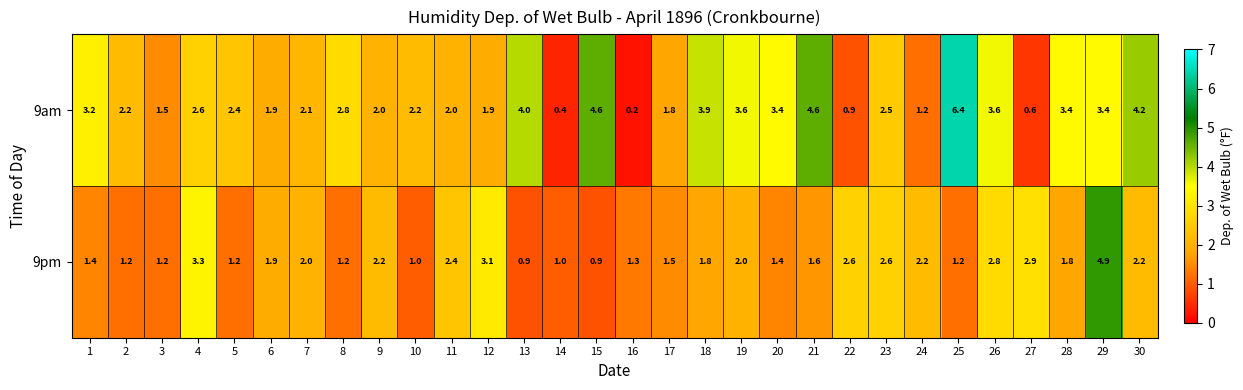

How many data points in 9pm are less than 1?

2